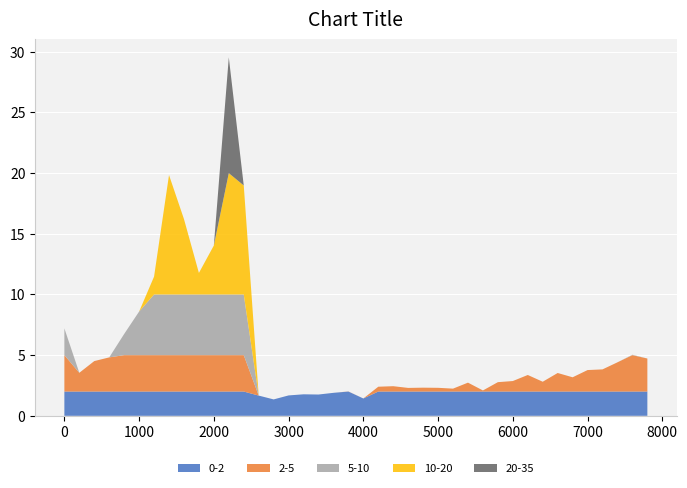

Reading left to right, list all the values displayed in this chart.

7.2	3.5	4.5	4.8	6.7	8.6	11.5	19.8	16.2	11.8	14.0	29.5	19.0	1.7	1.4	1.7	1.8	1.8	1.9	2.0	1.4	2.4	2.4	2.3	2.3	2.3	2.2	2.7	2.1	2.8	2.9	3.4	2.8	3.5	3.2	3.8	3.8	4.4	5.0	4.7